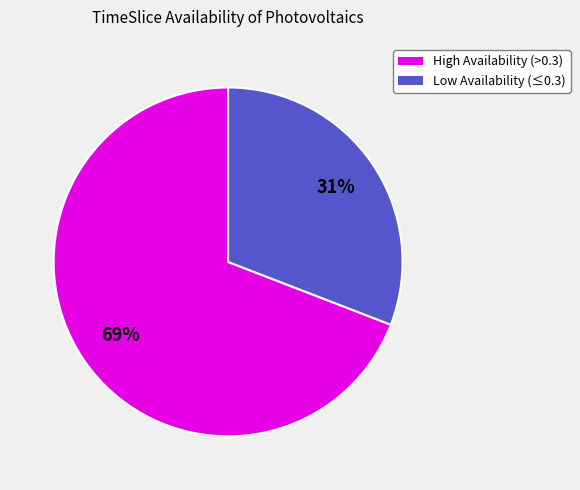

Is the sum of High Availability (>0.3) and Low Availability (≤0.3) greater than half?

Yes